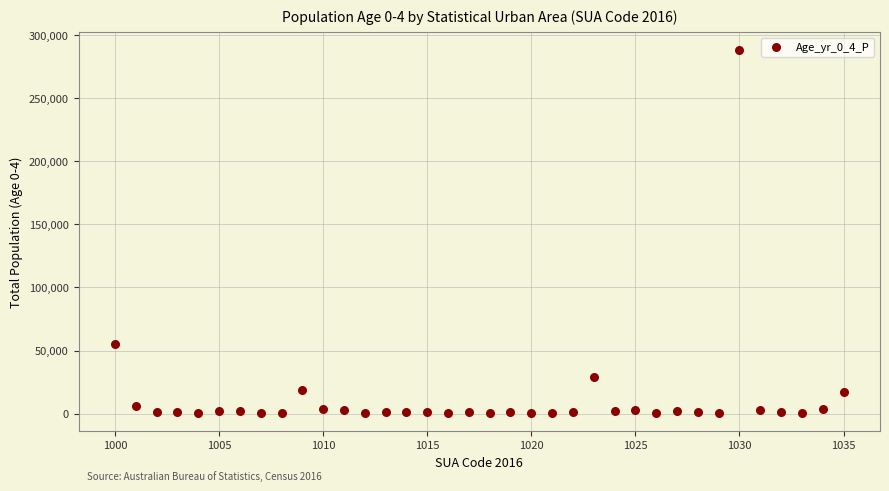

What is the range of X values (max minus min)?

35